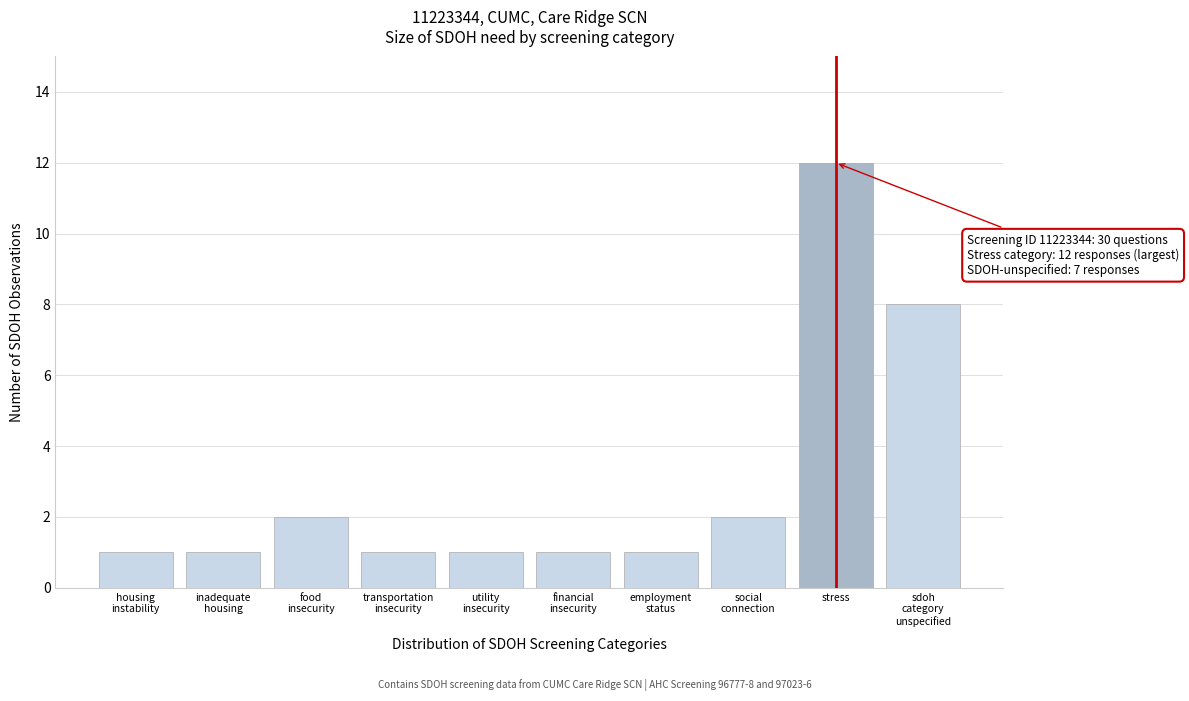

Reading left to right, list all the values displayed in this chart.

1	1	2	1	1	1	1	2	12	8